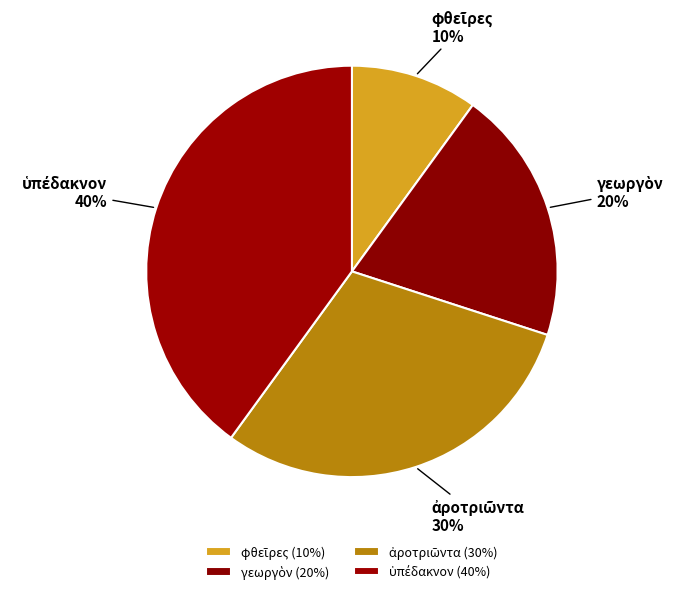

How many segments does this pie chart have?

4